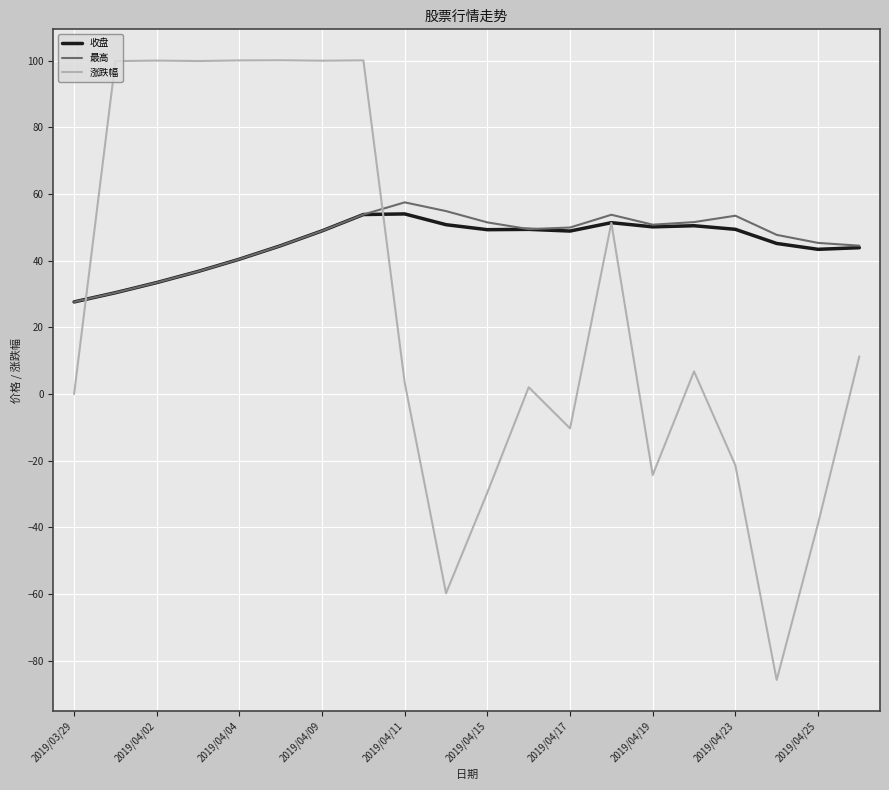

Which series has the largest range (max minus min)?

涨跌幅